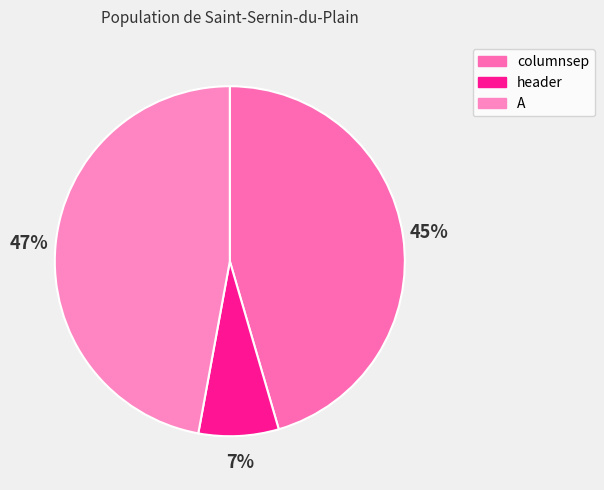

To the nearest percent, what is the combined percentage of columnsep and header?

53%